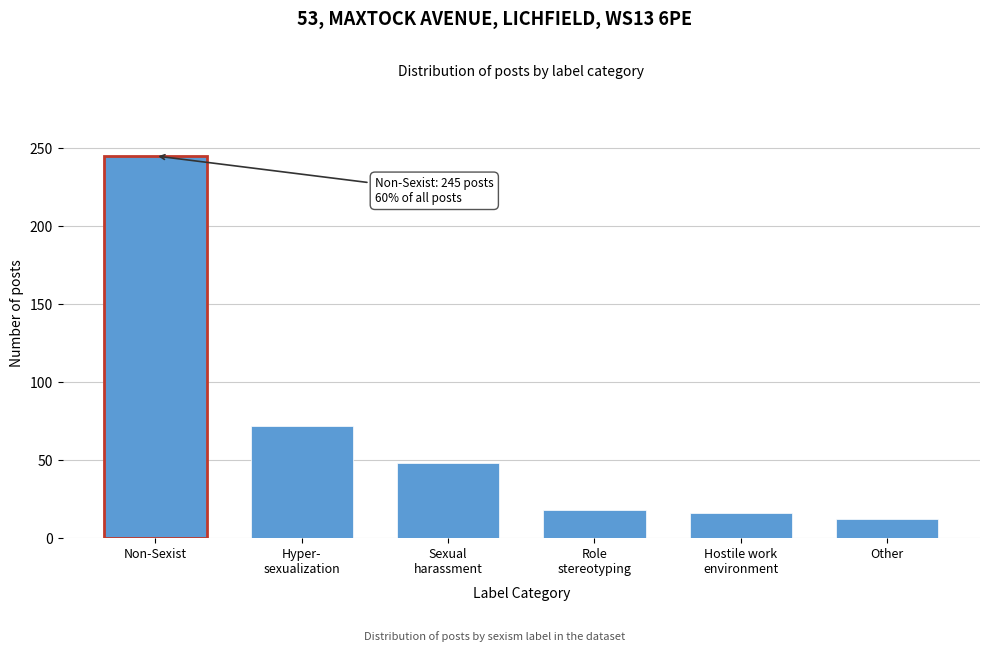

Reading right to left, what are all the values shown in this chart?

12	16	18	48	72	245